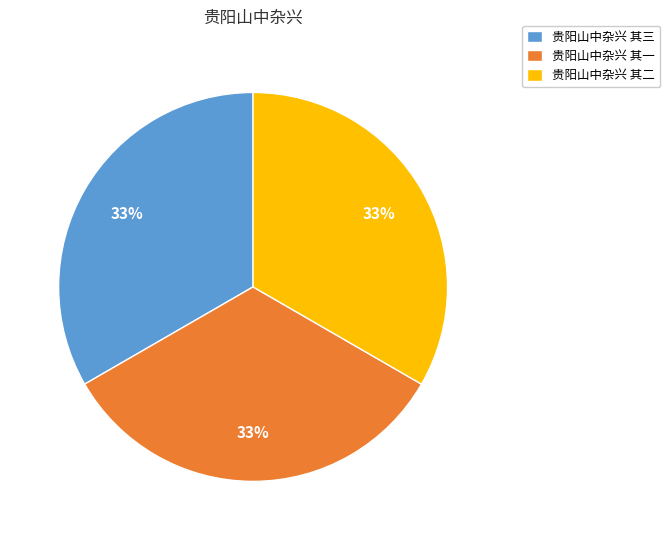

Does 贵阳山中杂兴 其二 account for over 50% of the chart?

No